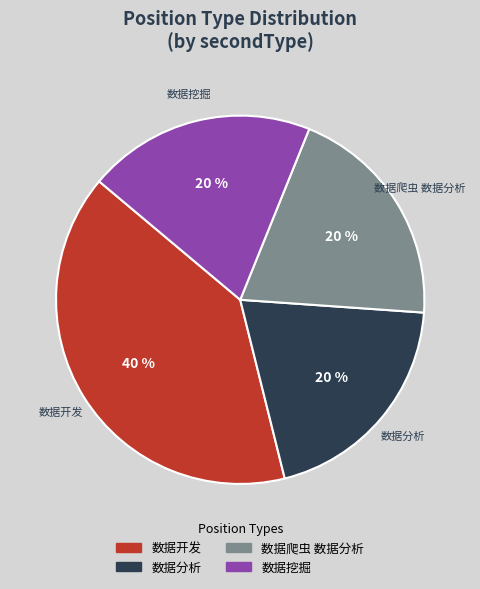

True or false: 数据分析 accounts for 11% of the total.

False